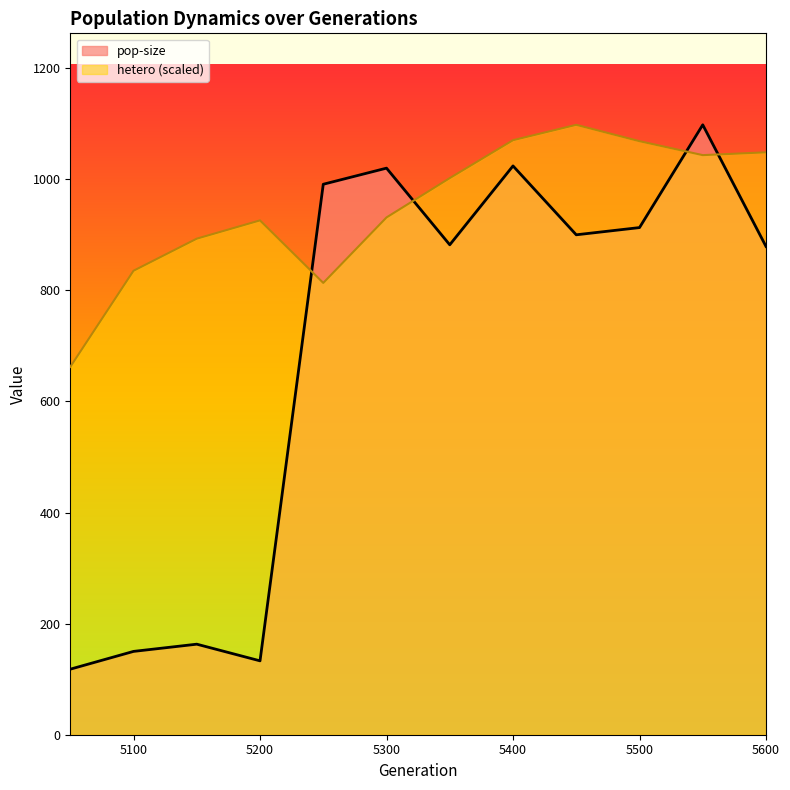

Which category has the lowest value across all series?

5050